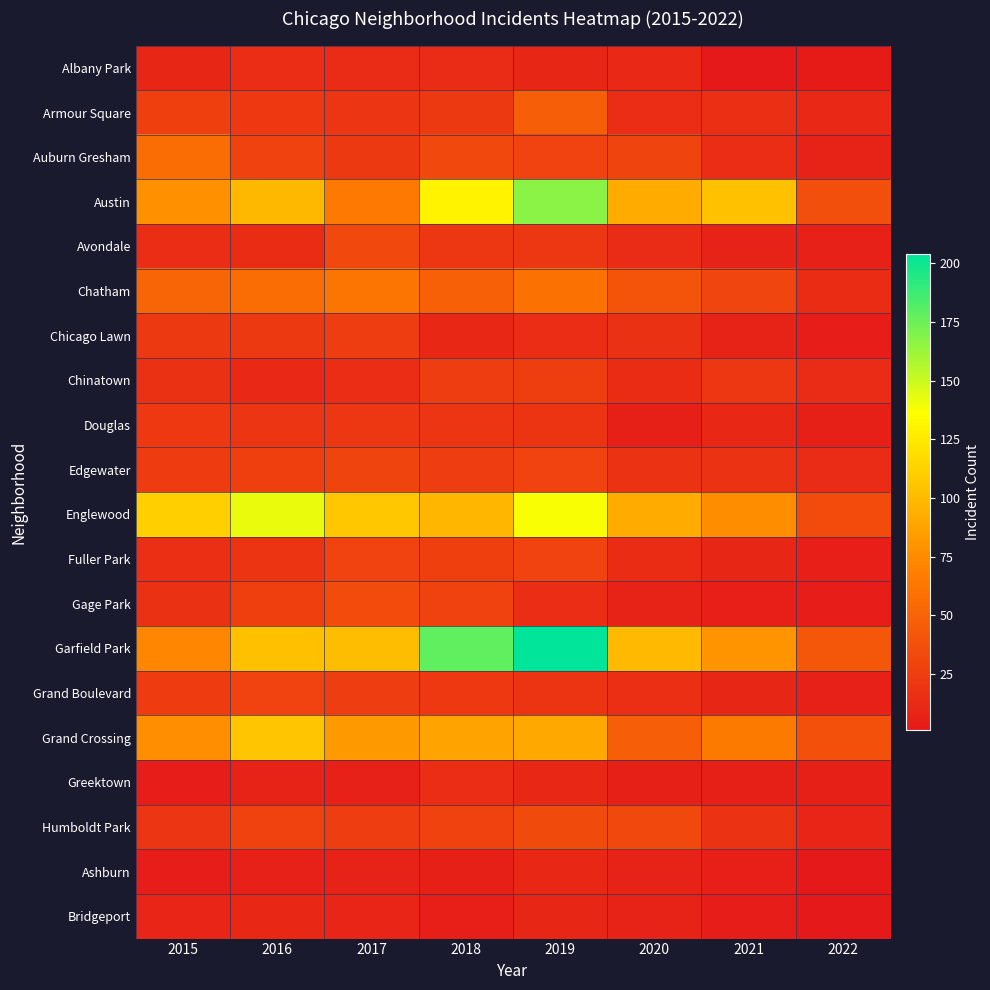

At 2017, list the series in order from largest to smallest.

Englewood, Garfield Park, Grand Crossing, Austin, Chatham, Gage Park, Avondale, Edgewater, Fuller Park, Chicago Lawn, Grand Boulevard, Humboldt Park, Auburn Gresham, Douglas, Armour Square, Chinatown, Albany Park, Bridgeport, Ashburn, Greektown